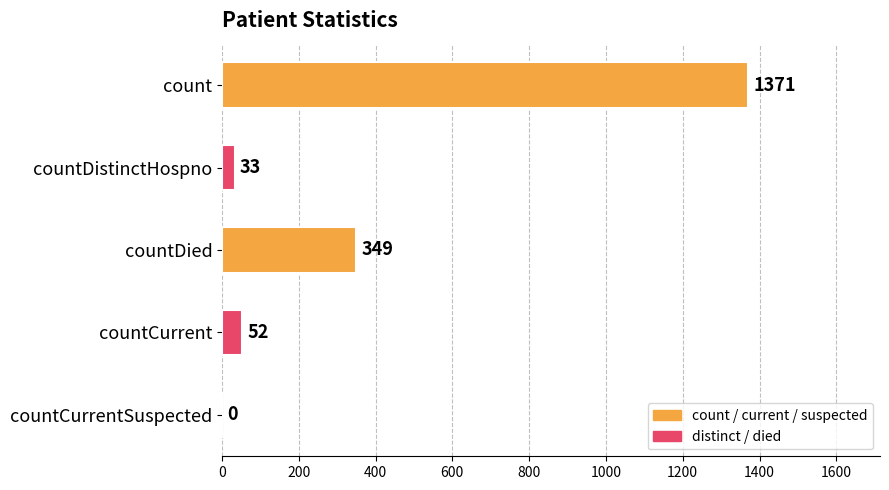

What is the change in value from count to countDied?

-1022